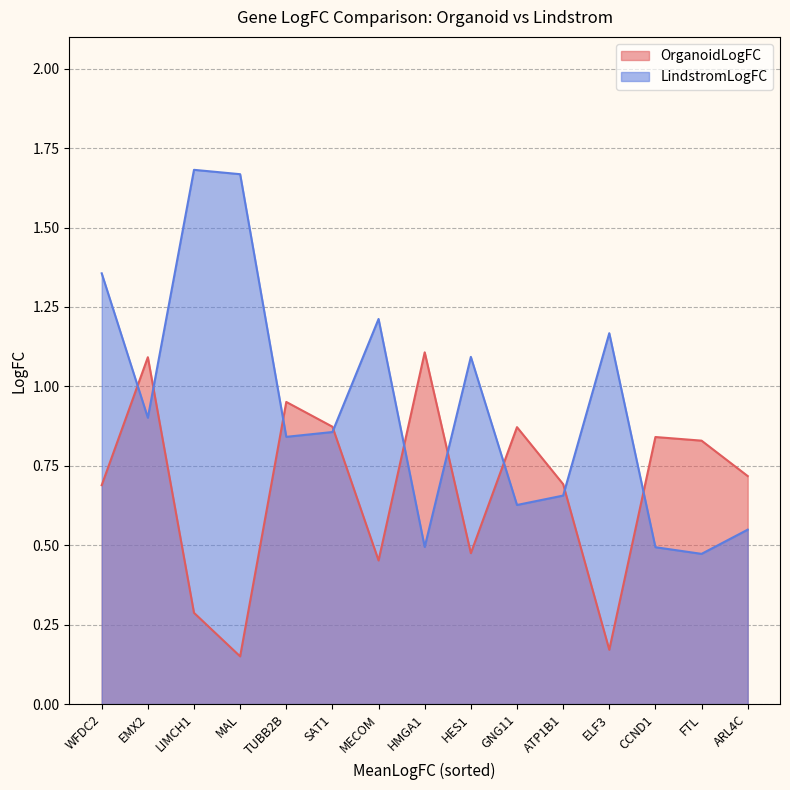

Is it true that LindstromLogFC equals 0.3 at ARL4C?

False